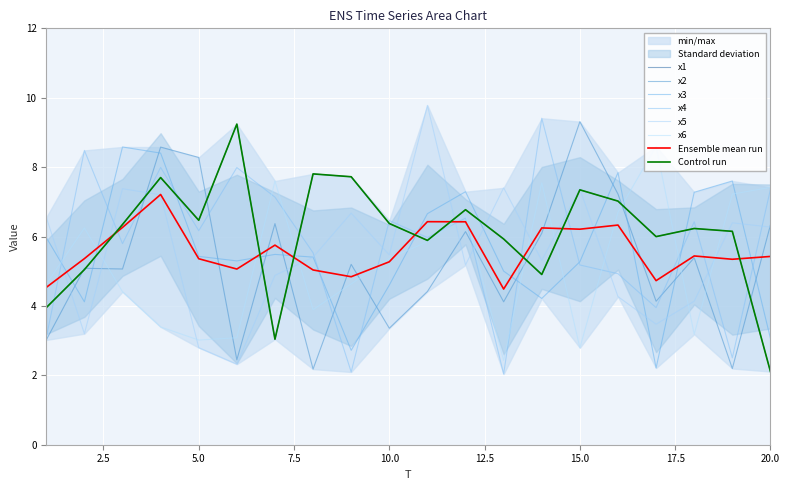

How many series are shown in this chart?

6